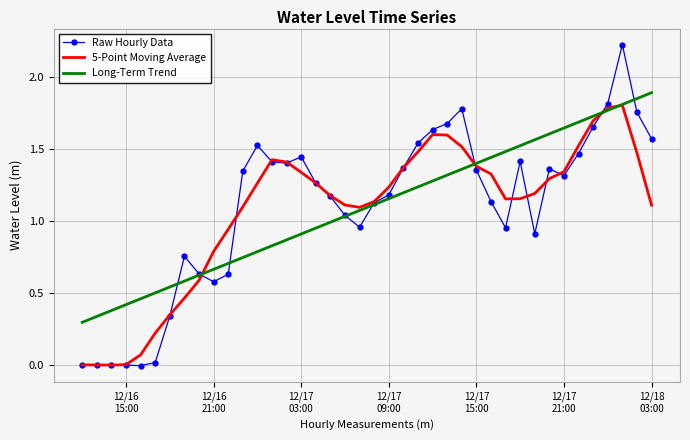

Which series has the largest range (max minus min)?

Raw Hourly Data